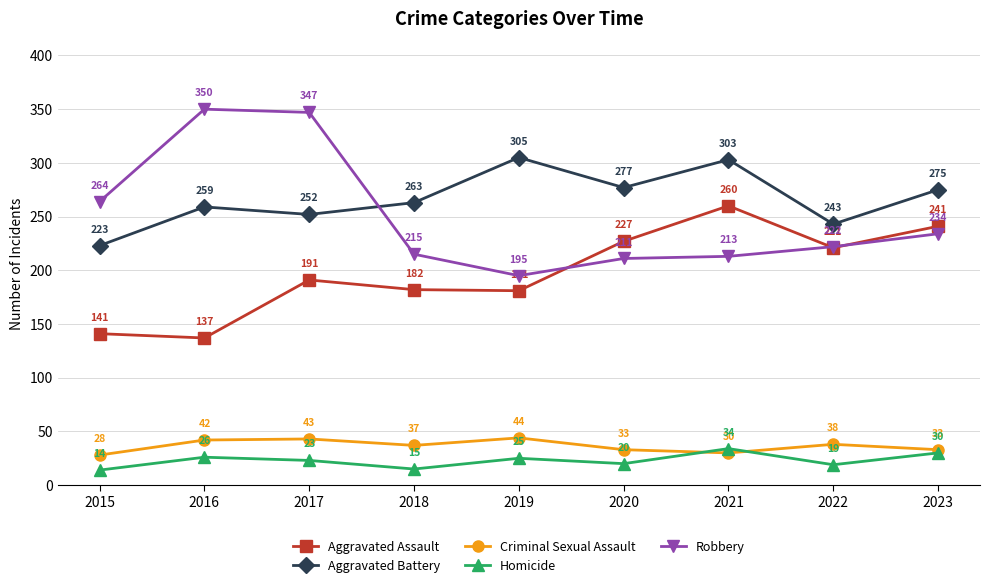

What is the average value of the Homicide series?

23